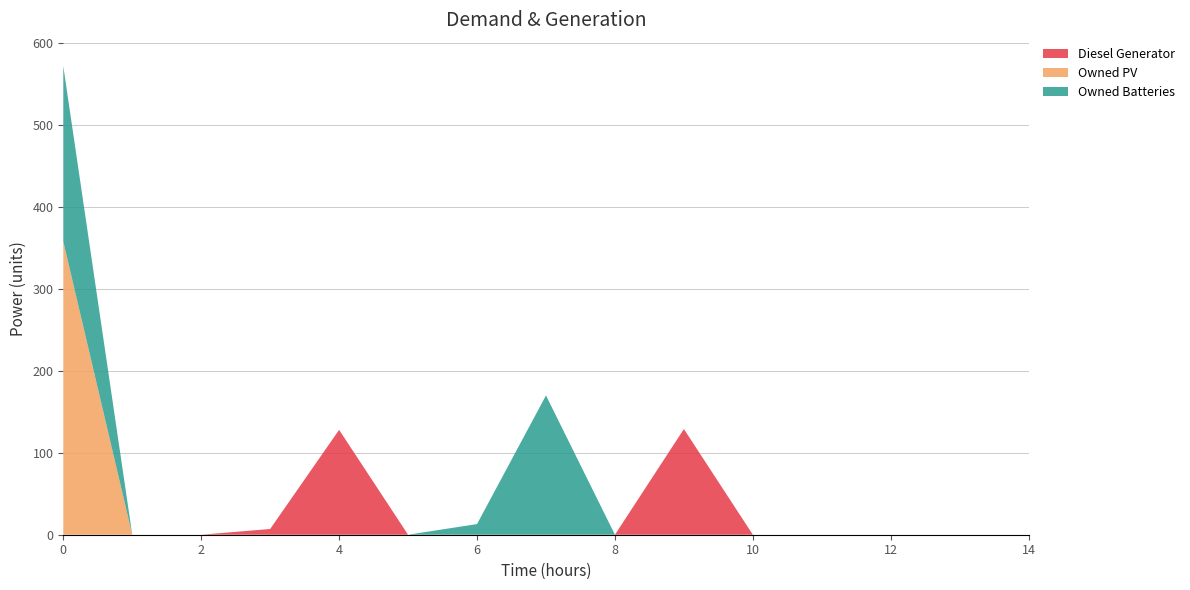

Reading right to left, extract all data points from this chart.

Diesel Generator: 0	0	0	0	0	129	0	0	0	0	128	7	0	0	0
Owned PV: 0	0	0	0	0	0	0	0	0	0	0	0	0	0	358
Owned Batteries: 0	0	0	0	0	0	0	170	13	0	0	0	0	0	214